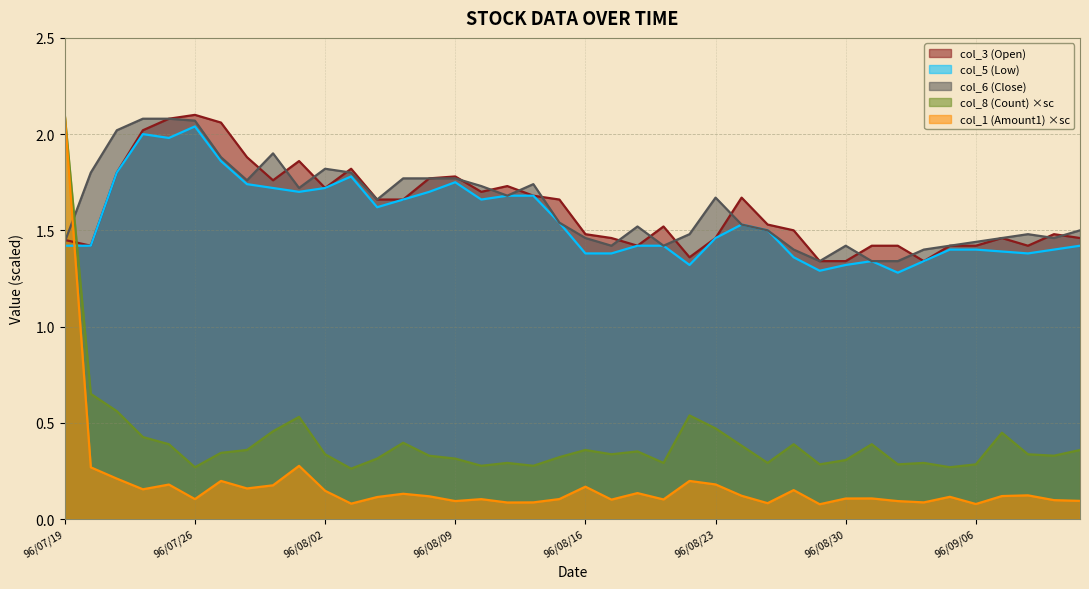

What is the value of the col_2 (Amount2) point at the 23rd from the left?

0.1